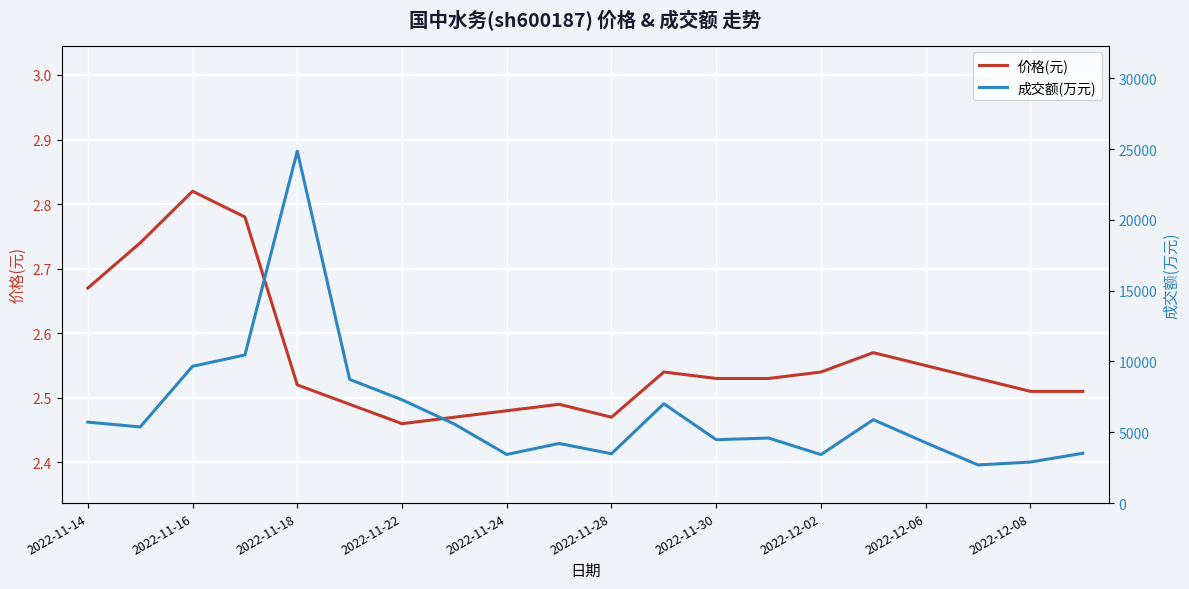

Does the chart display data point markers on the line(s)?

No